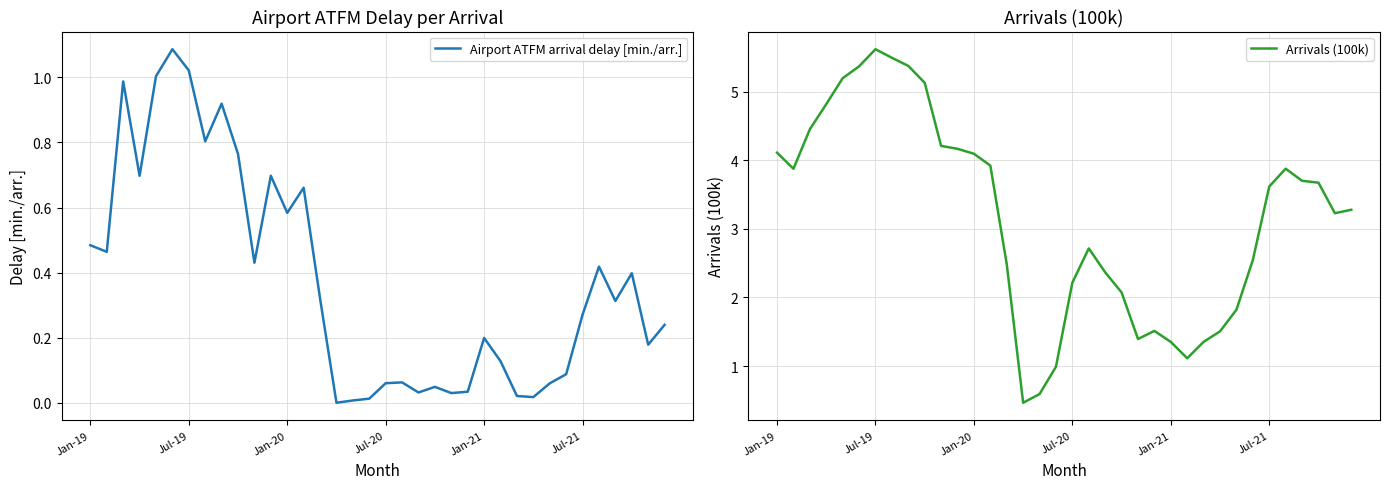

What is the lowest value of the Arrivals (100k) series?

0.5